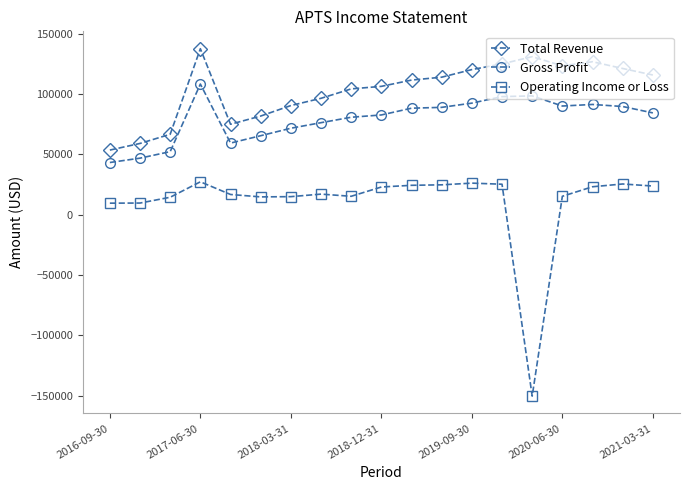

Which series has the widest spread of values?

Operating Income or Loss